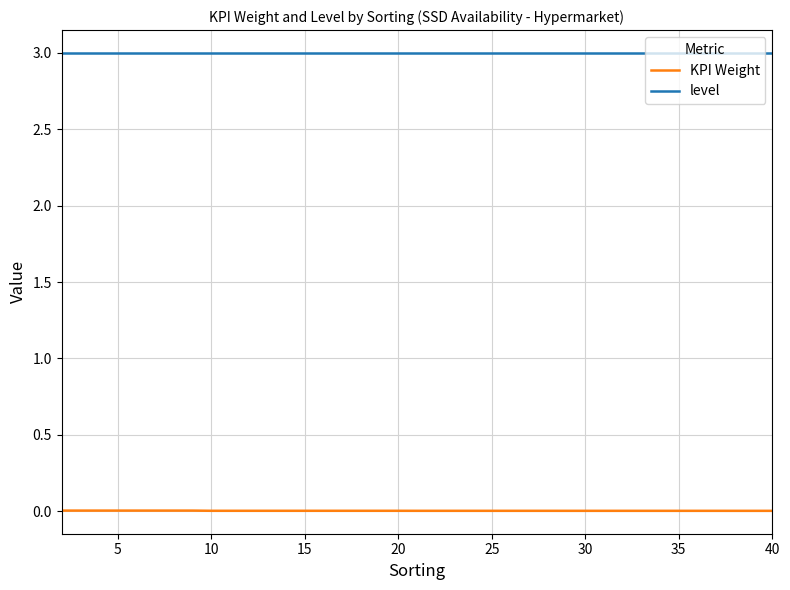

What is the lowest value of the level series?

3.0